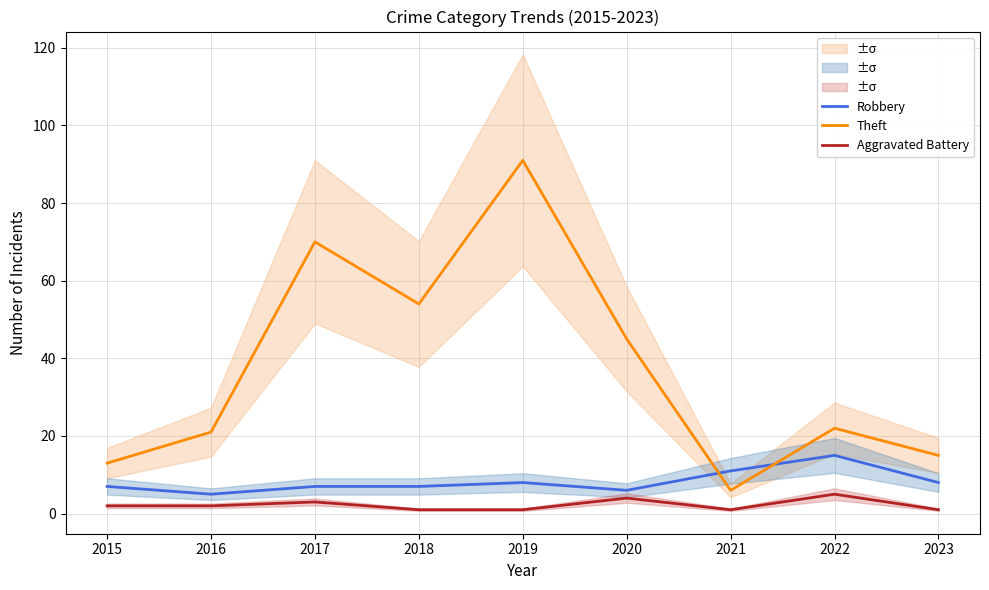

Does the chart display data point markers on the line(s)?

No